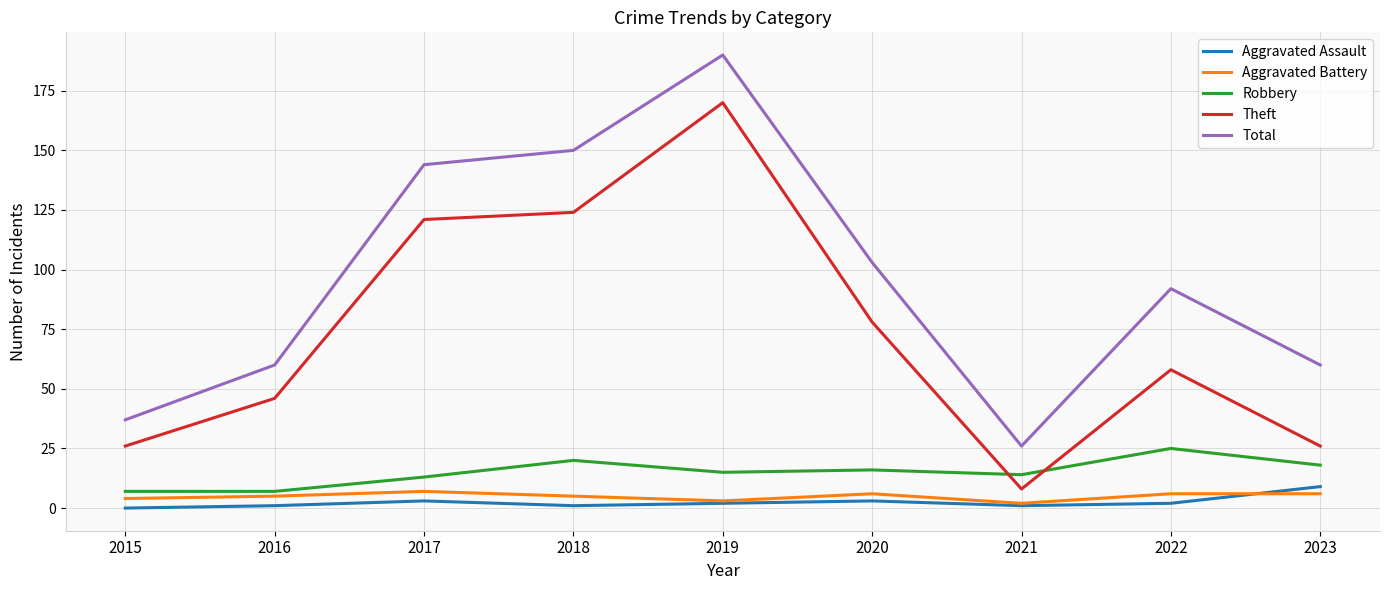

At which category is the sum across all series the highest?

2019